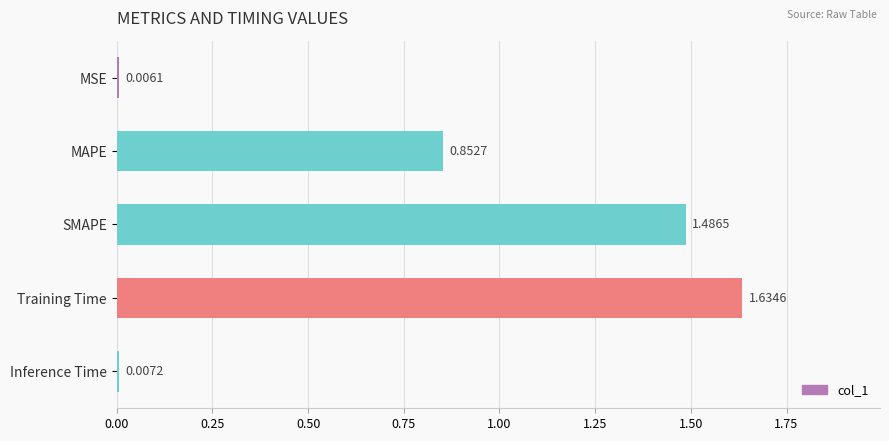

What is the label of the 3rd bar from the bottom?

SMAPE